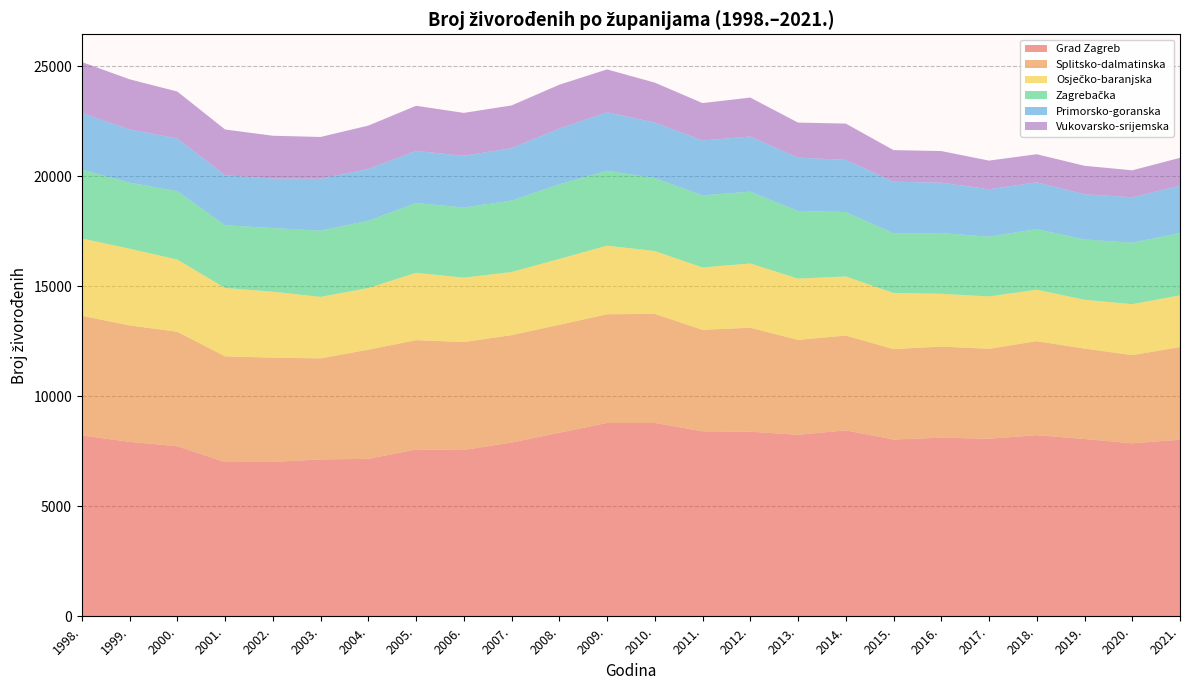

Reading left to right, transcribe all the data shown in this chart.

Grad Zagreb: 8224	7932	7733	7013	7019	7134	7160	7585	7563	7900	8345	8792	8792	8411	8394	8254	8452	8039	8120	8076	8235	8062	7865	8030
Splitsko-dalmatinska: 5440	5293	5204	4805	4741	4593	4962	4970	4906	4883	4910	4941	4957	4614	4726	4313	4312	4110	4144	4087	4274	4112	4009	4211
Osječko-baranjska: 3514	3488	3280	3108	2998	2794	2804	3061	2928	2869	2991	3116	2856	2835	2919	2786	2685	2551	2399	2378	2339	2217	2317	2352
Zagrebačka: 3133	3002	3111	2852	2892	3010	3056	3174	3188	3247	3397	3407	3320	3275	3267	3077	2930	2712	2759	2717	2754	2740	2794	2830
Primorsko-goranska: 2565	2419	2399	2269	2251	2360	2355	2367	2351	2384	2529	2659	2524	2499	2504	2422	2370	2344	2293	2157	2126	2057	2064	2154
Vukovarsko-srijemska: 2323	2279	2130	2084	1946	1901	1971	2052	1950	1942	1994	1948	1813	1698	1772	1593	1651	1438	1436	1302	1279	1293	1227	1266